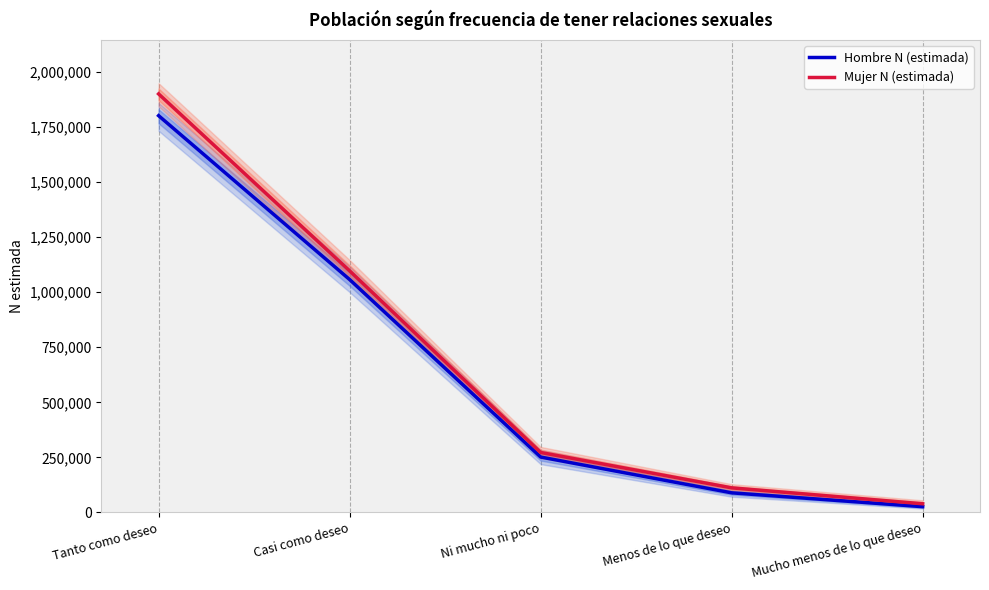

What are all the series names shown in the legend?

Hombre N (estimada), Mujer N (estimada)